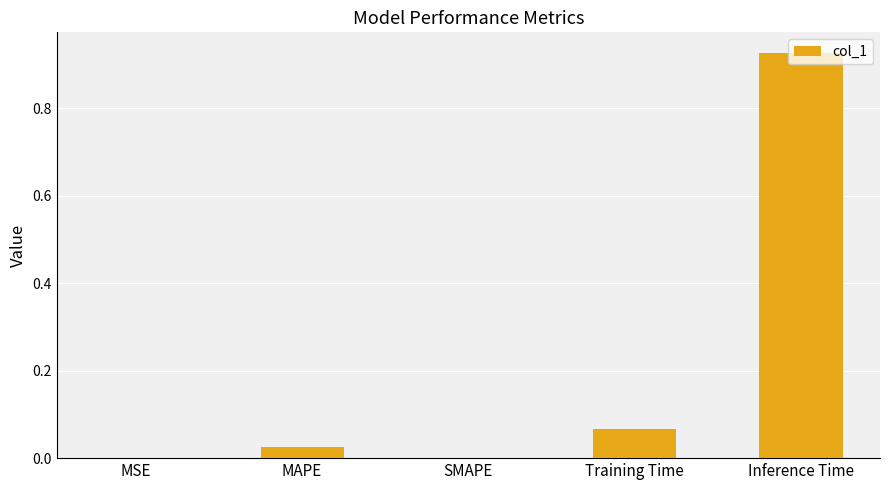

The chart shows a value of 0.0 at SMAPE. True or false?

True